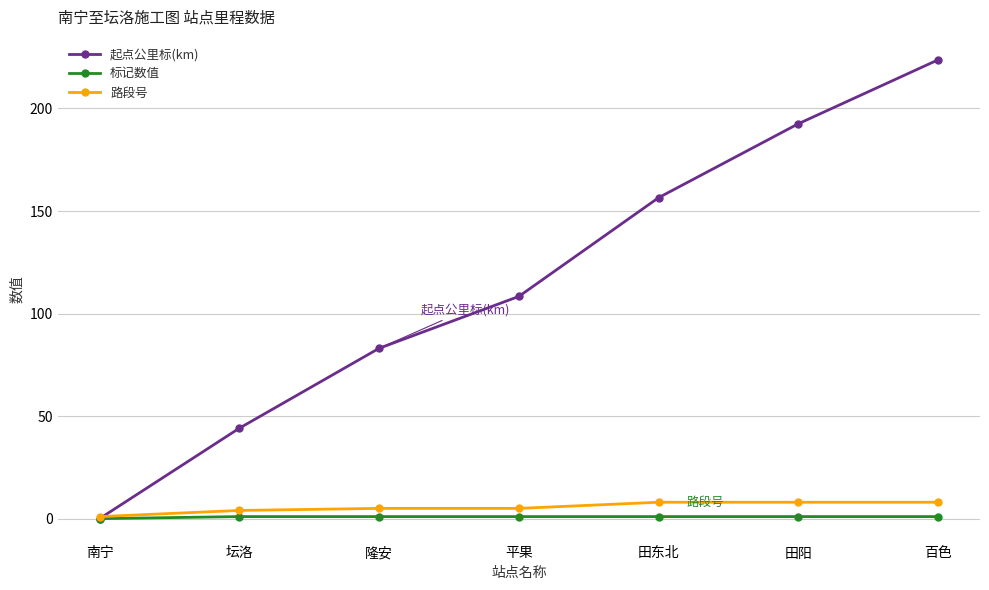

What is the difference between the maximum and minimum values in the 标记数值 series?

1.0